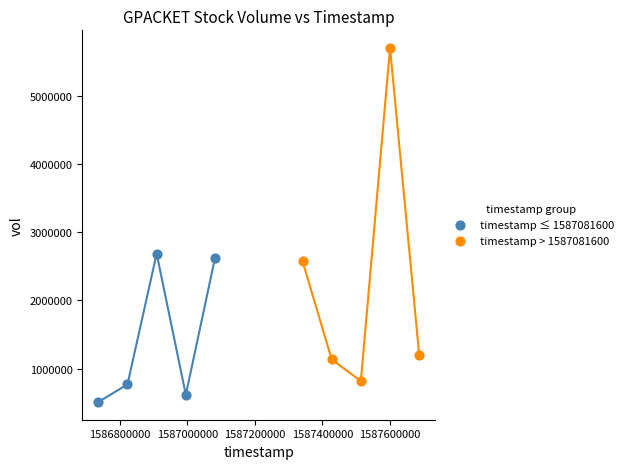

What are all the series names shown in the legend?

timestamp ≤ 1587081600, timestamp > 1587081600